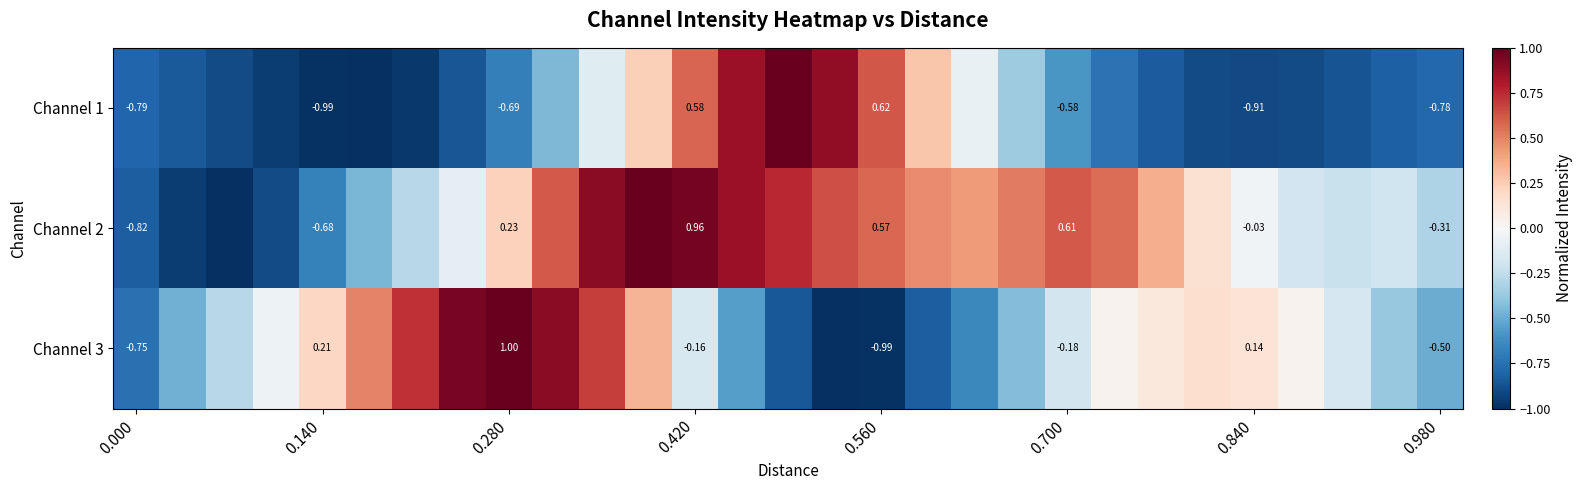

What value does the Channel 1 series have at 0.000?

-0.8